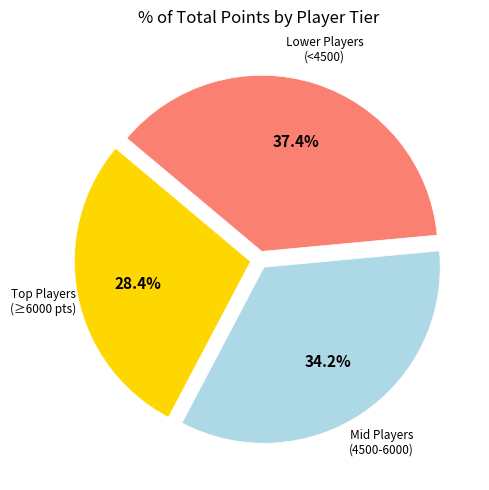

Rank the categories by value from lowest to highest.

Top Players (≥6000 pts), Mid Players (4500-6000), Lower Players (<4500)